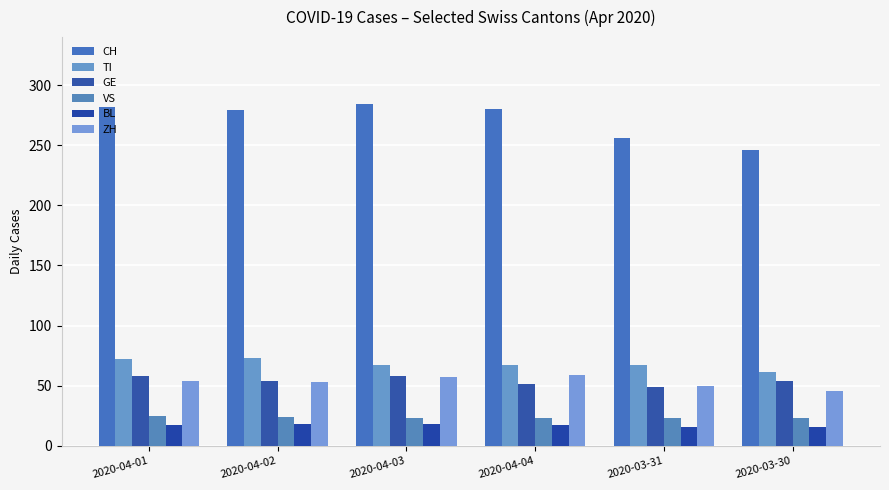

Which series has the largest total across all categories?

CH